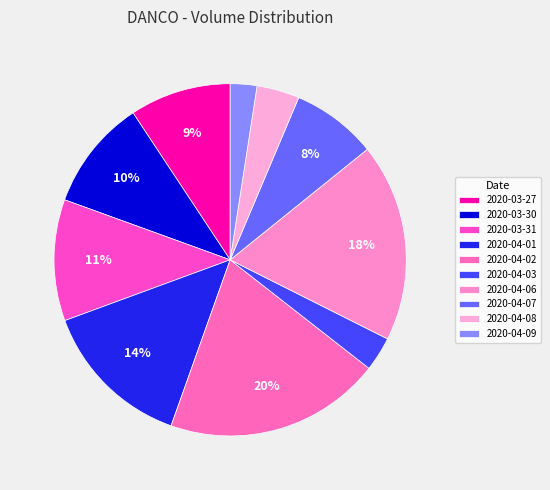

Which category has the smallest portion of the pie?

2020-04-09